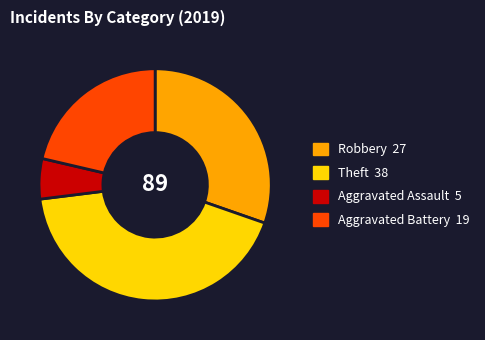

How many slices are in this pie chart?

4